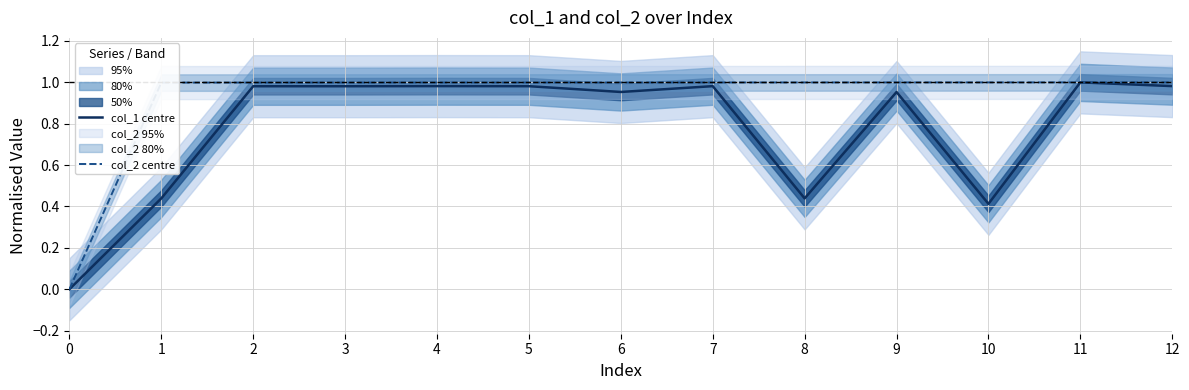

List the series in order of their peak value, lowest first.

col_1 centre, col_2 centre